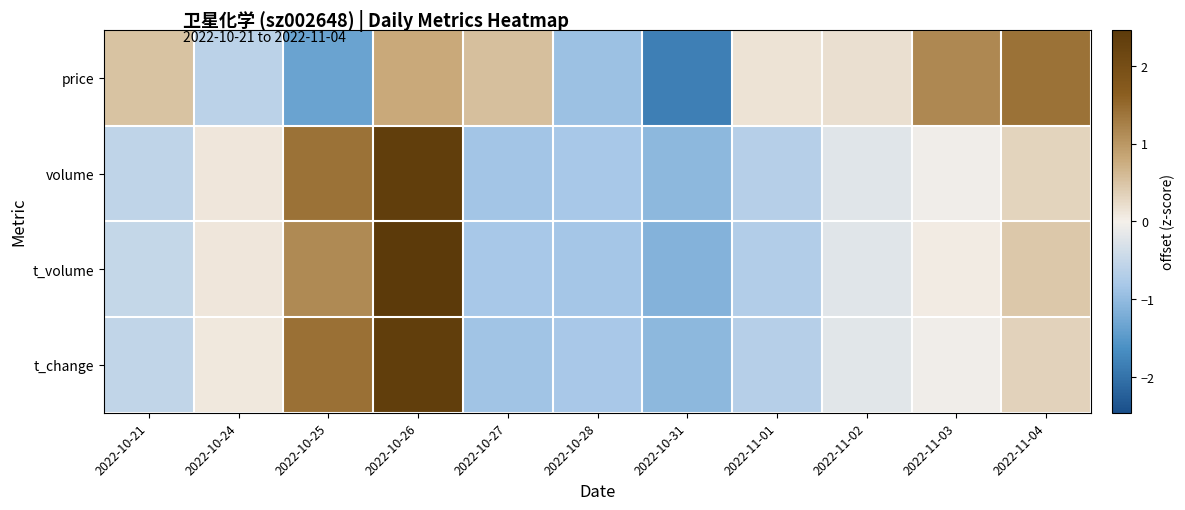

At which category is the sum across all series the highest?

2022-10-26